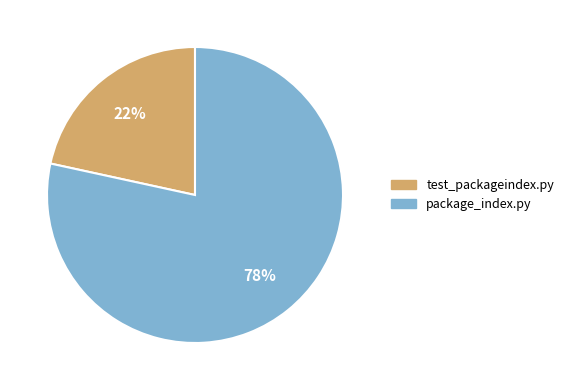

To the nearest percent, what is the combined percentage of package_index.py and test_packageindex.py?

100%